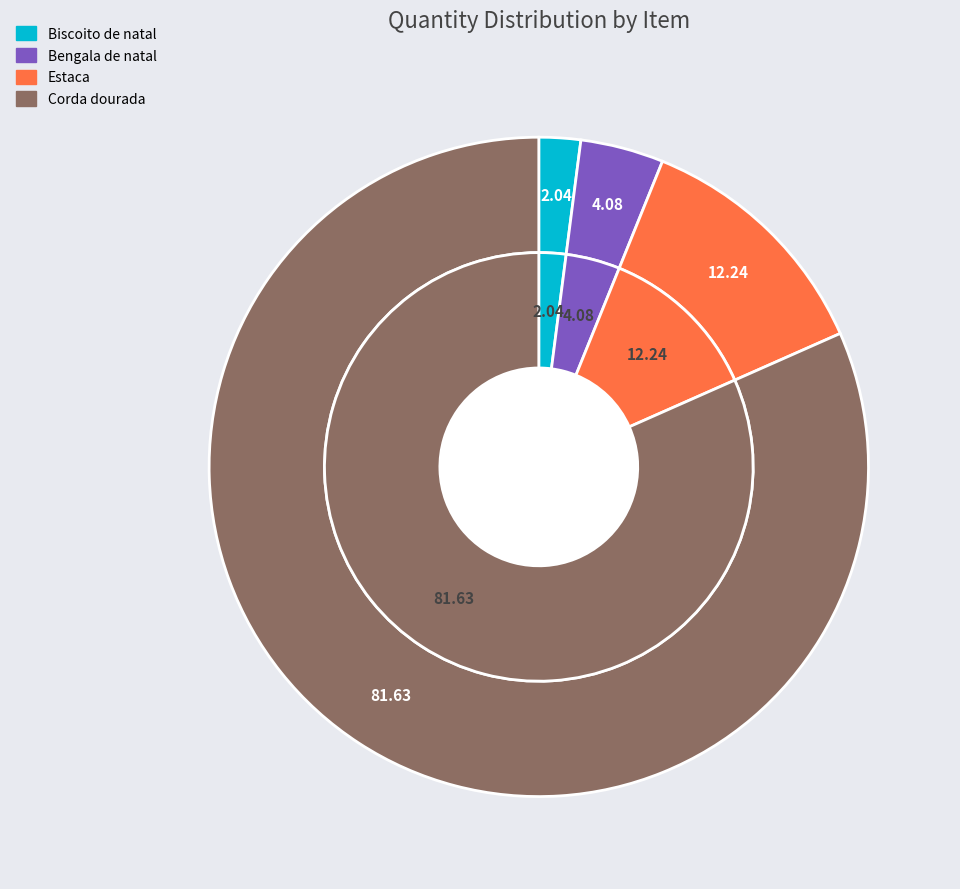

What is the change in value from Biscoito de natal to Bengala de natal?

+1